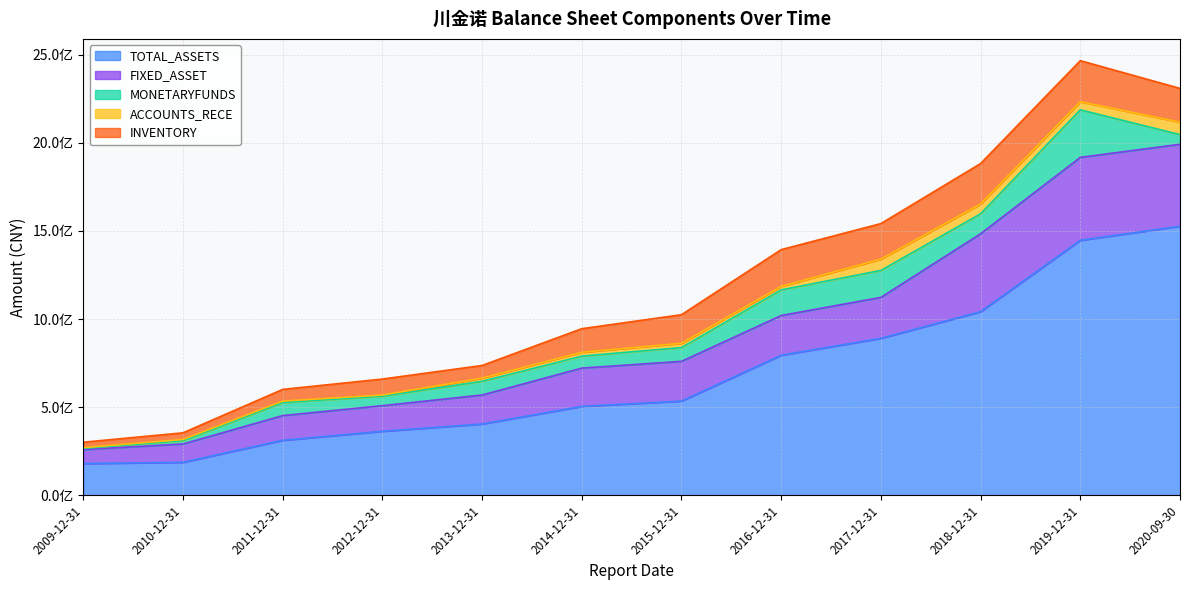

True or false: FIXED_ASSET and TOTAL_ASSETS cross at least once.

False